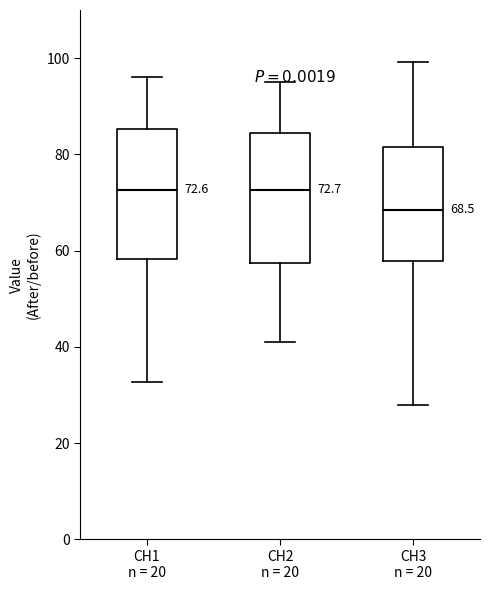

Which box's median line is the lowest?

CH3 n = 20